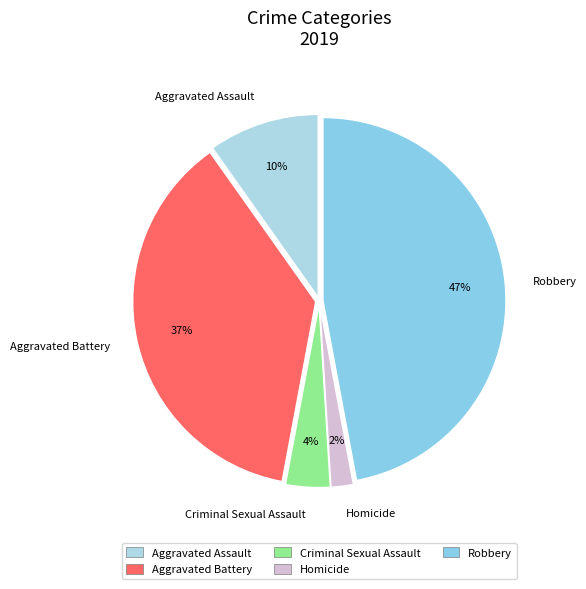

To the nearest percent, what is the average slice percentage?

20%